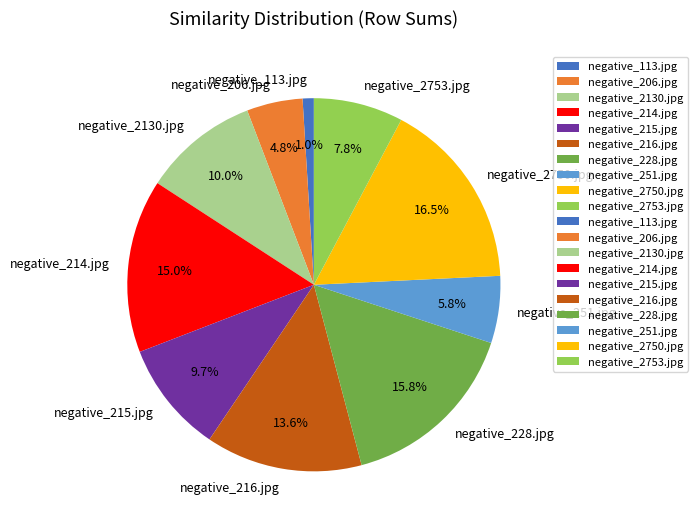

Which slice is the largest?

negative_2750.jpg